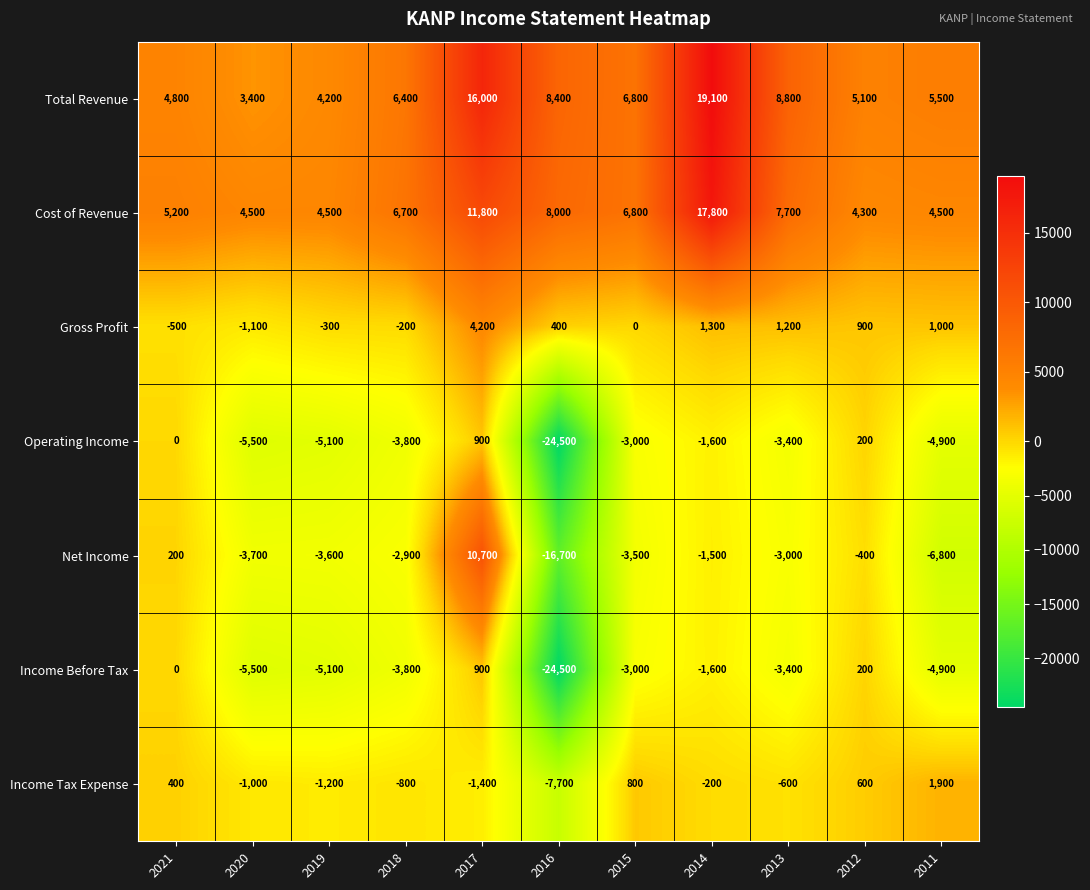

Which series has the largest total across all categories?

Total Revenue